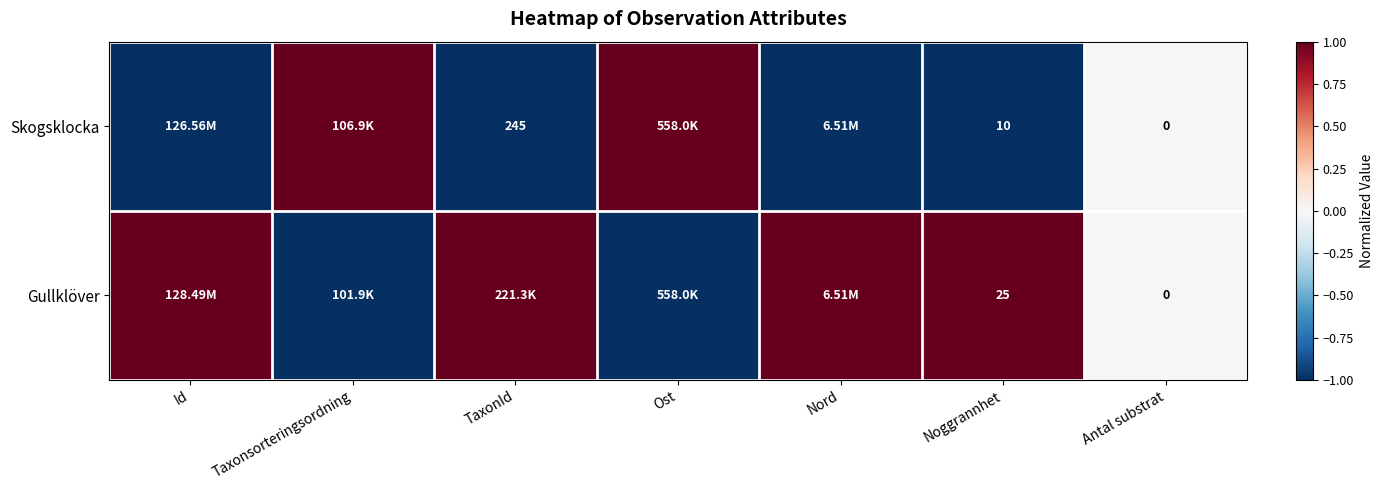

What is the difference between the Skogsklocka values at Antal substrat and TaxonId?

245